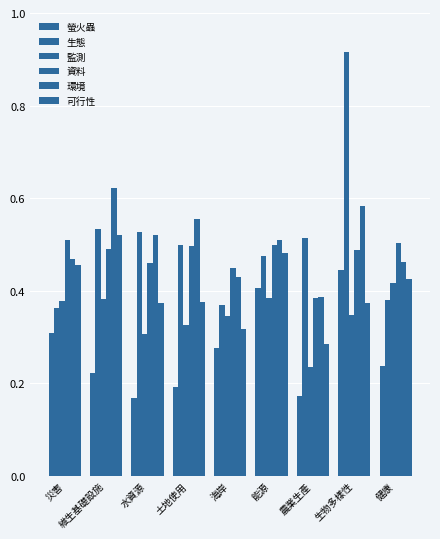

Read the 監測 value at 海岸.

0.3